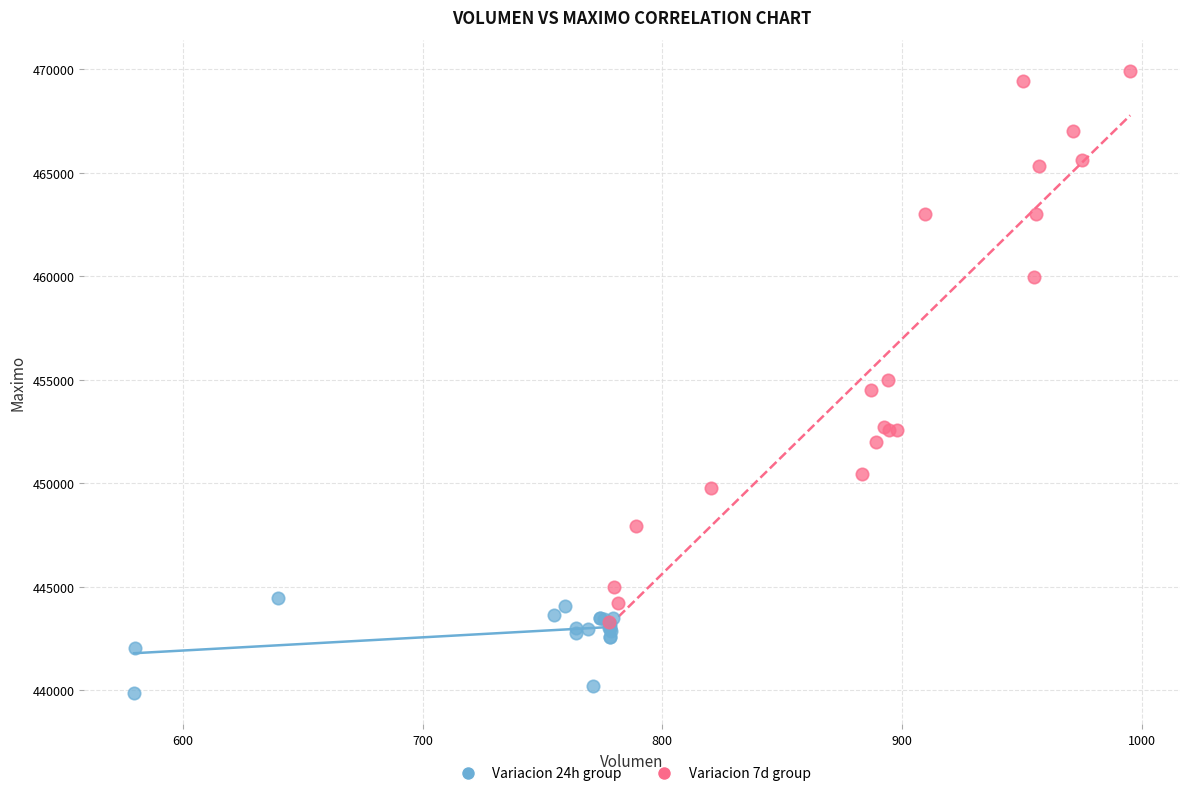

Which series contains the lowest Y value?

Variacion 24h group